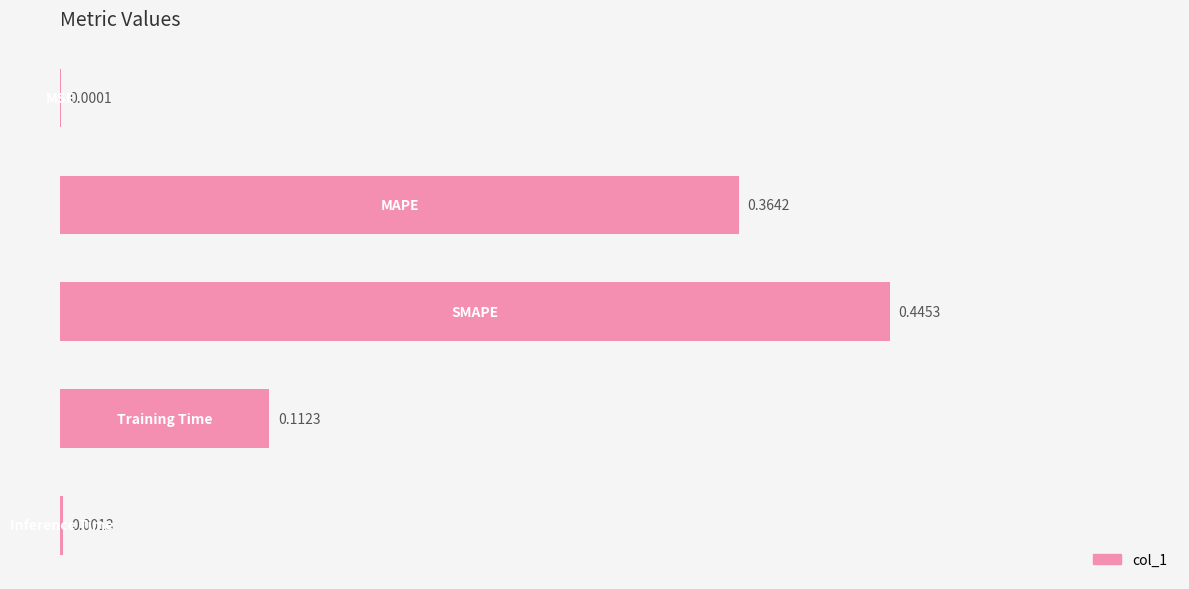

What is the sum of all values?

0.9